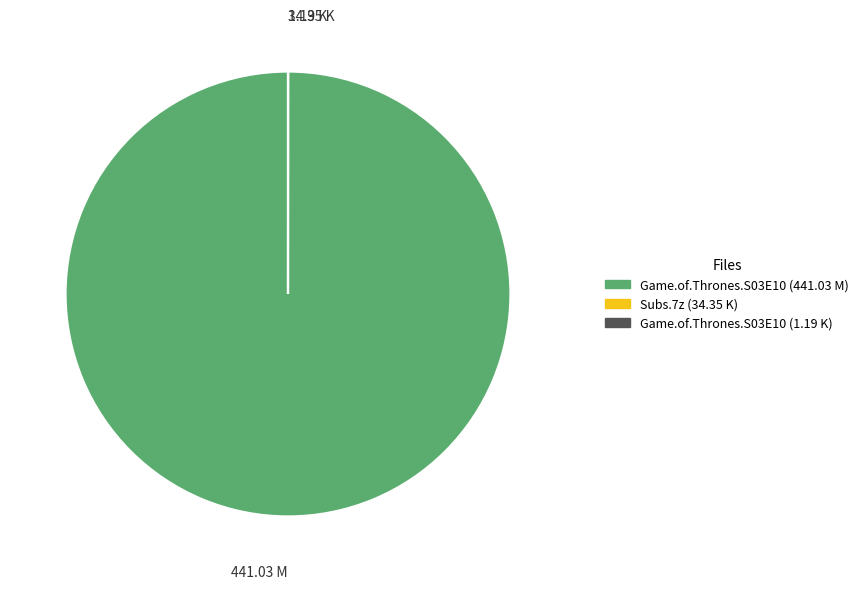

Is there any slice that represents more than half of the pie?

Yes